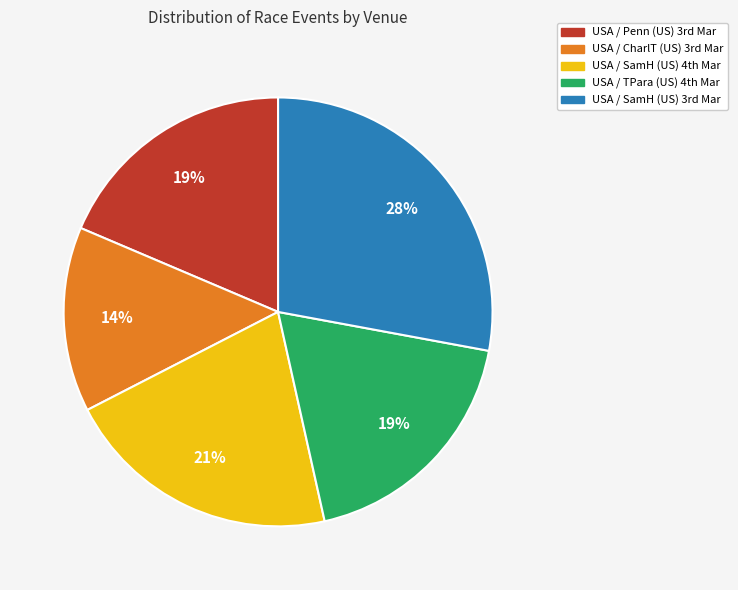

Which slice is the smallest?

USA / CharlT (US) 3rd Mar